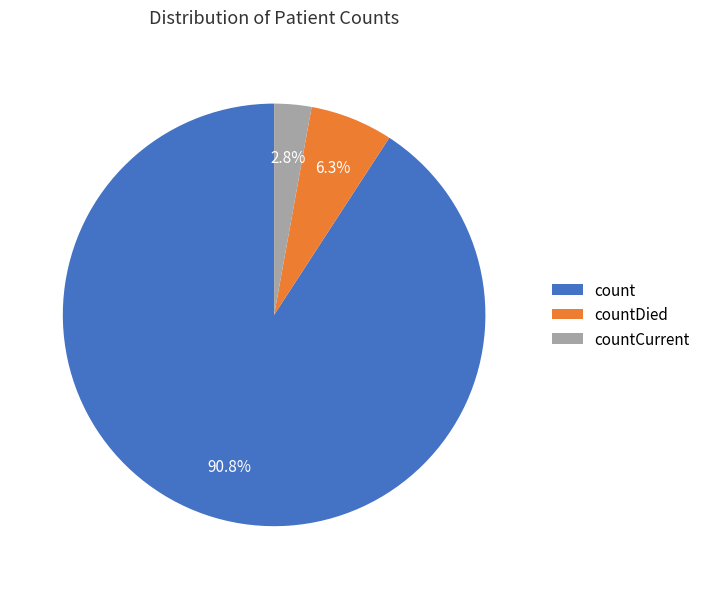

How many segments does this pie chart have?

3